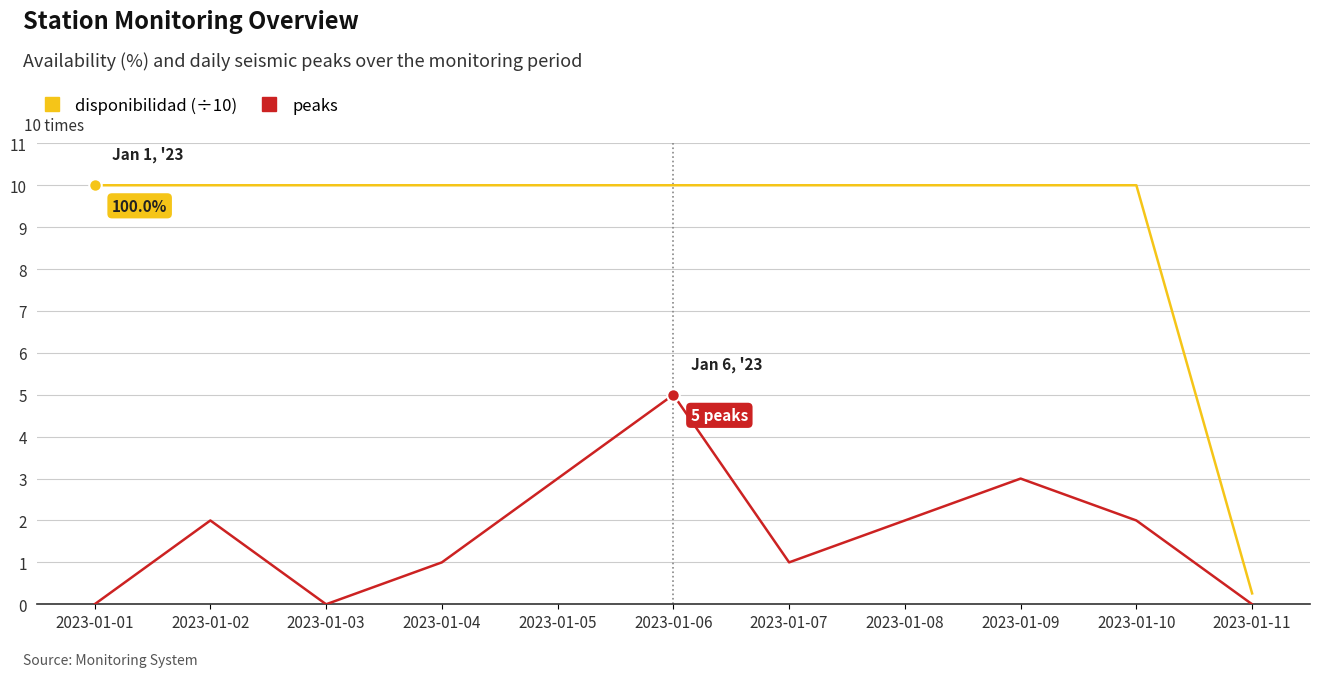

Count the number of categories in the chart.

11